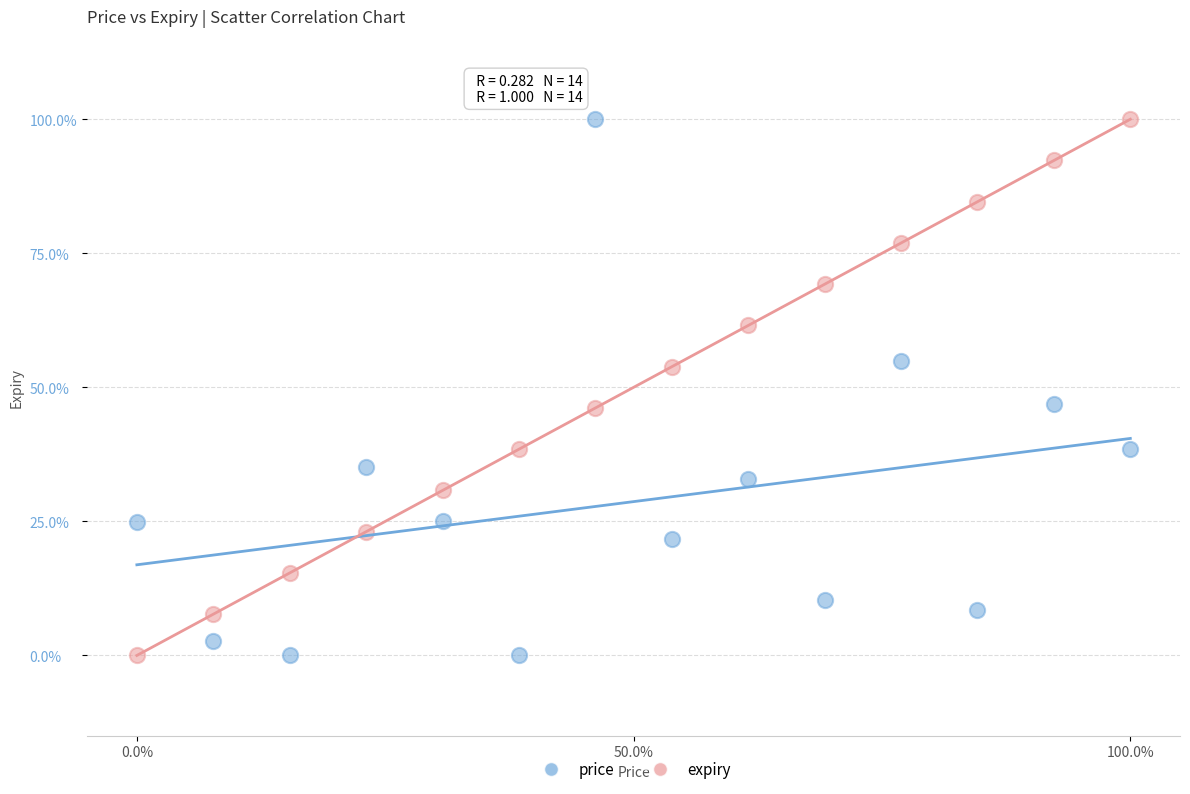

What are all the series names shown in the legend?

price, expiry